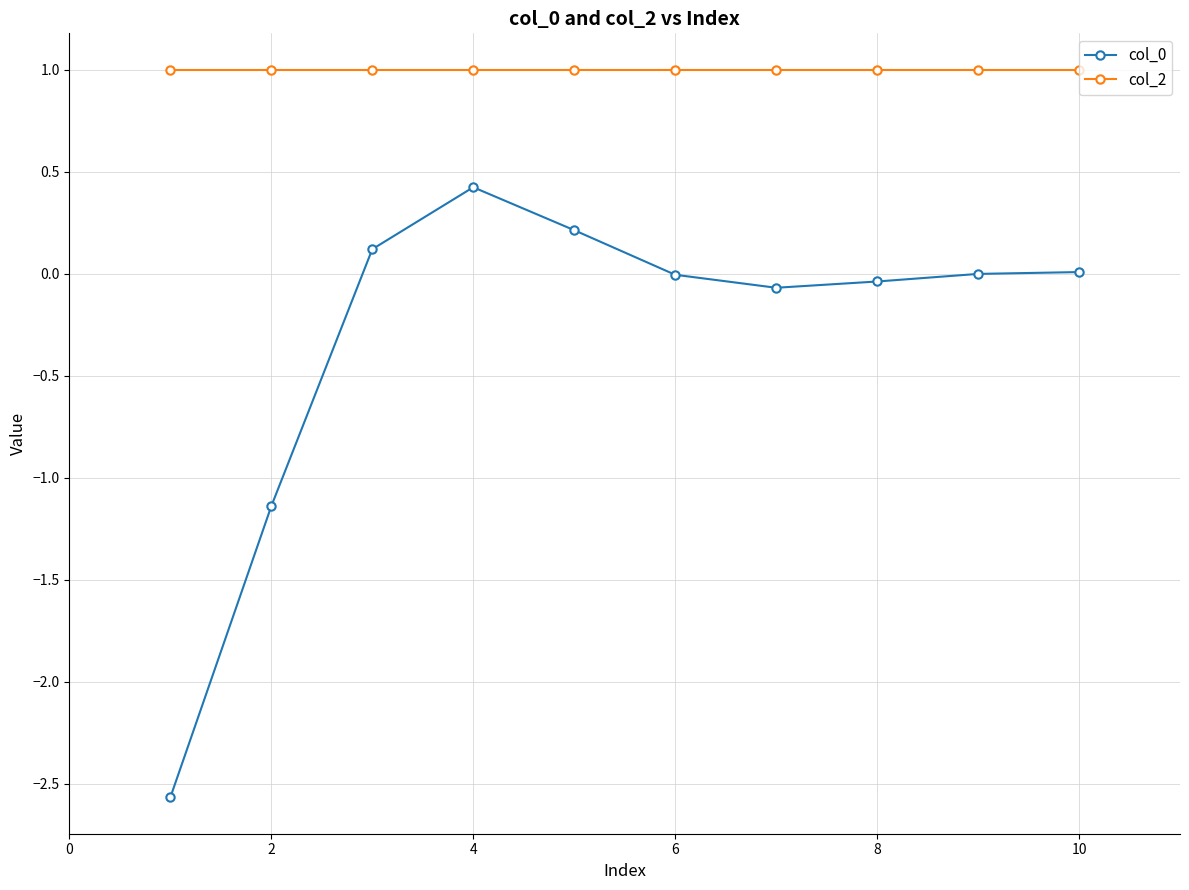

True or false: col_2 and col_0 cross at least once.

False